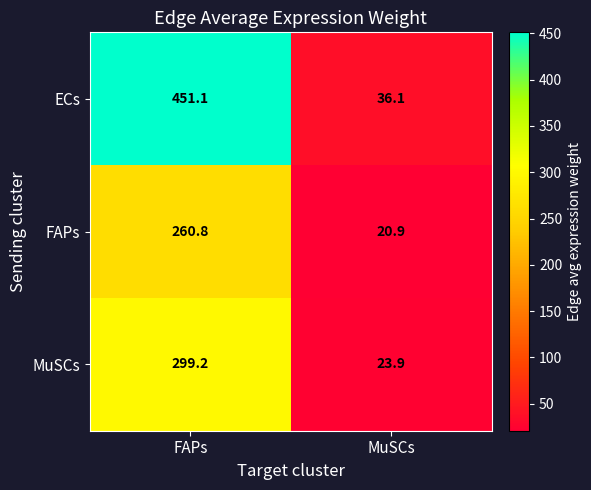

Reading left to right, extract all data points from this chart.

ECs: FAPs=451.1	MuSCs=36.1
FAPs: FAPs=260.8	MuSCs=20.9
MuSCs: FAPs=299.2	MuSCs=23.9